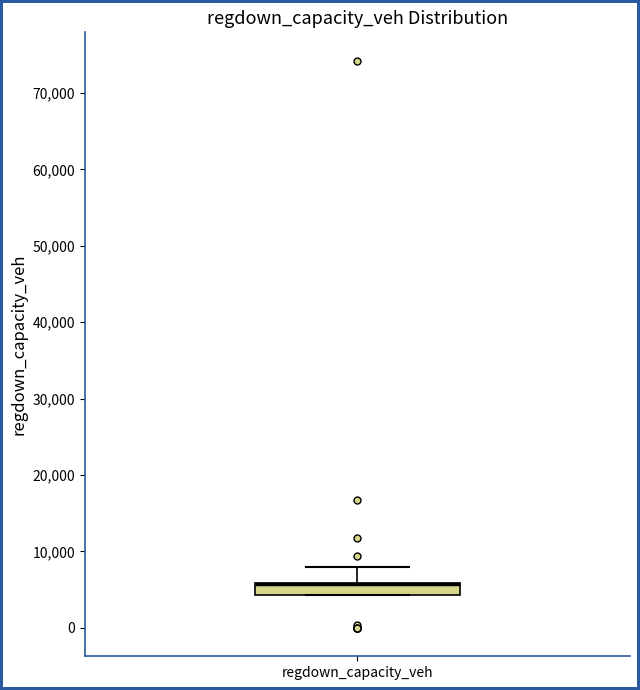

Read this box plot against the y-axis: the position of the median line, the range covered by the box, and the ends of both whiskers. The values are not printed on the chart, so give them approximately, as read against the axis.

median 6000 (drawn on the box's upper edge), box 4000 to 6000, whiskers 4000 to 8000